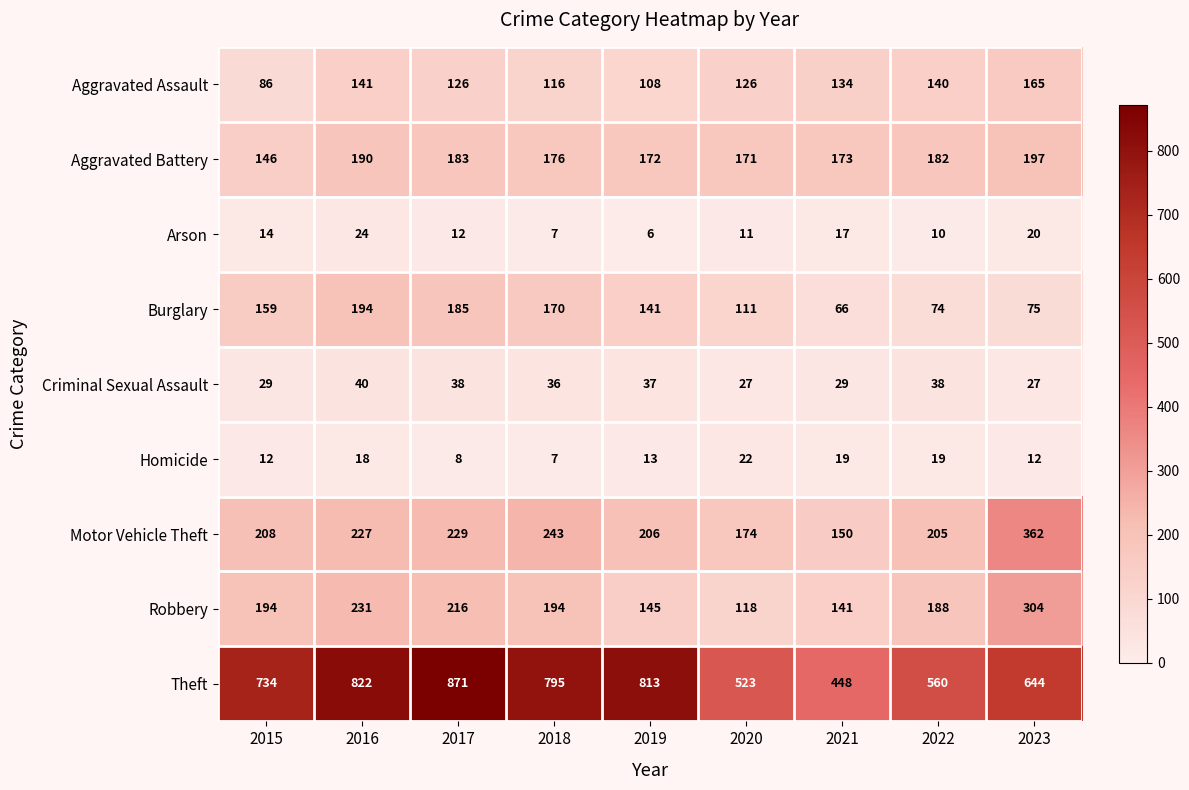

What is the maximum value shown in the chart?

871